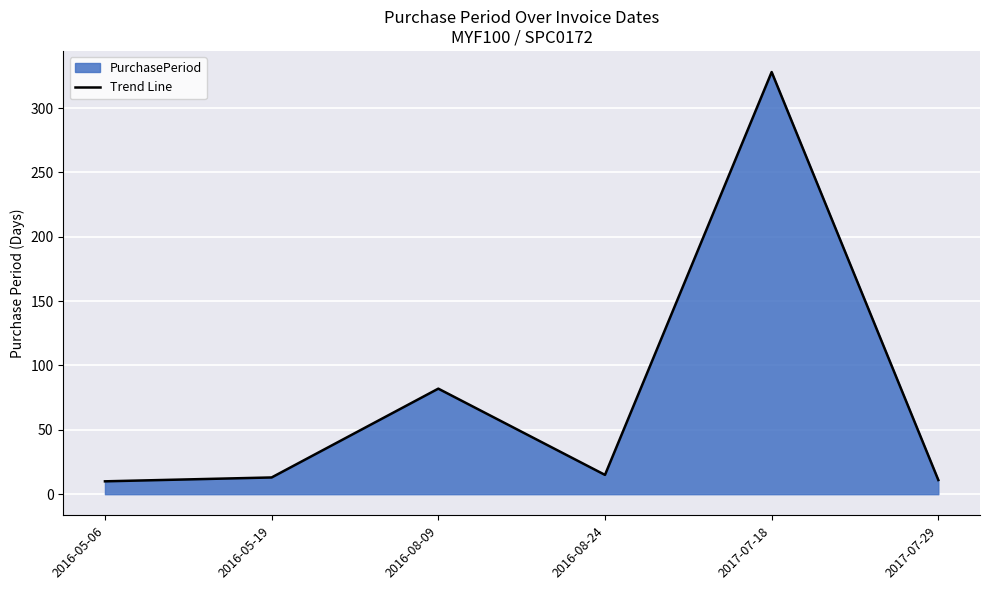

What is the label of the 5th point from the right?

2016-05-19